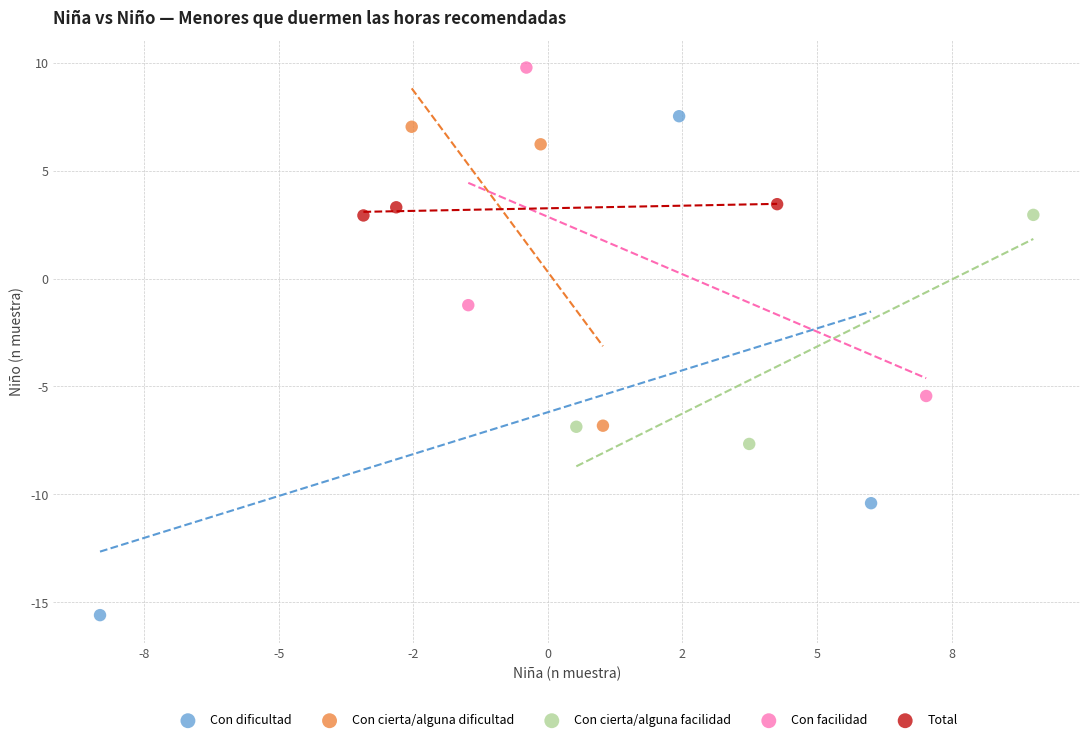

Which series has the widest spread of Y values?

Con dificultad